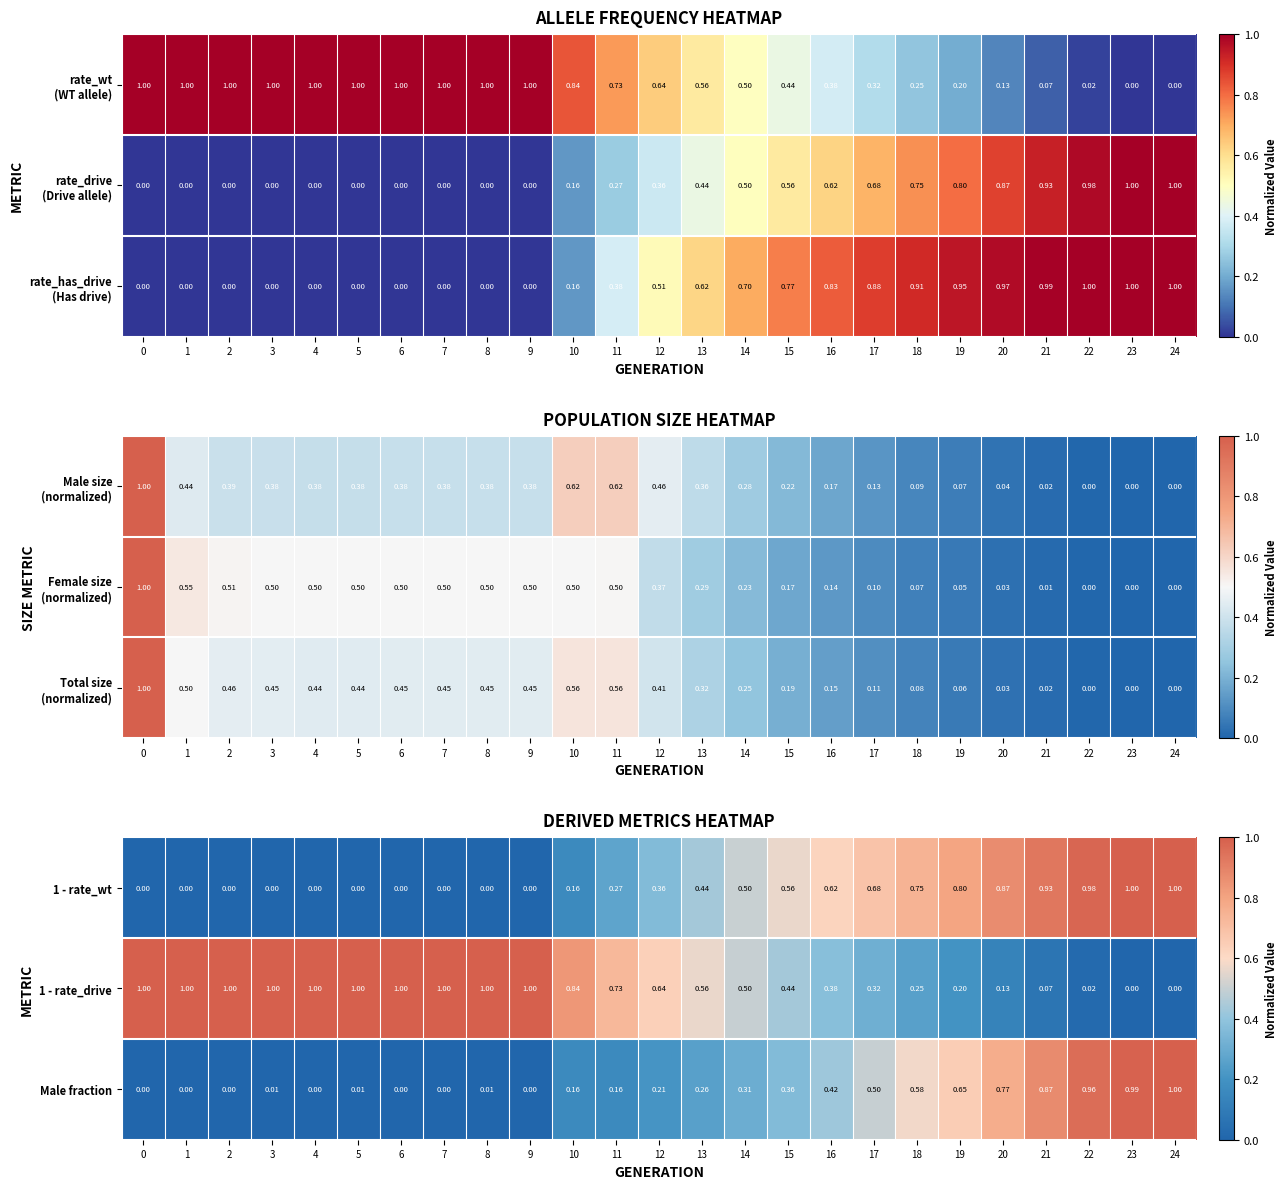

At how many categories does at least one series exceed 0?

25